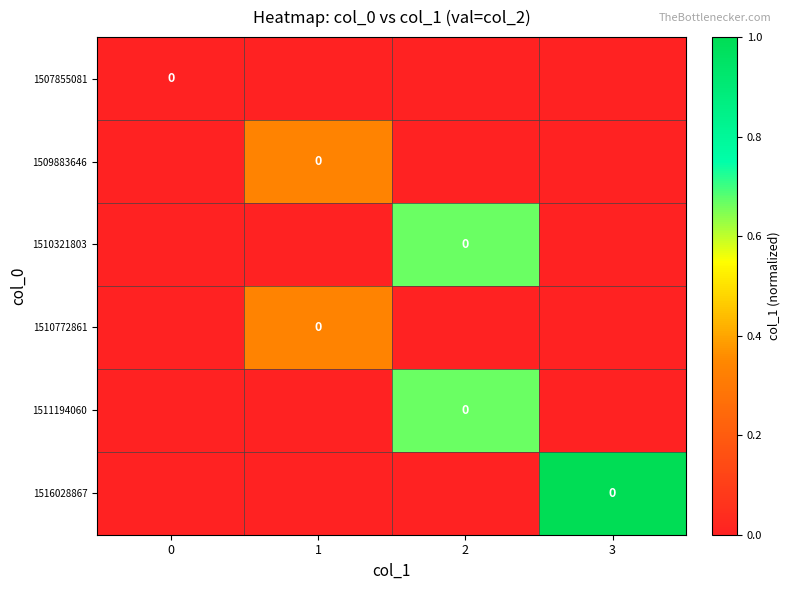

At how many categories does at least one series exceed 0?

3